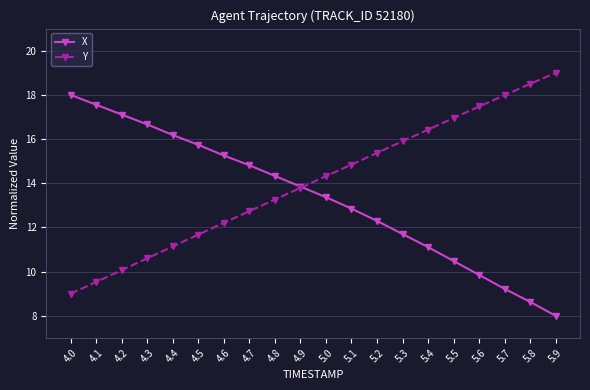

Count the number of categories in the chart.

20